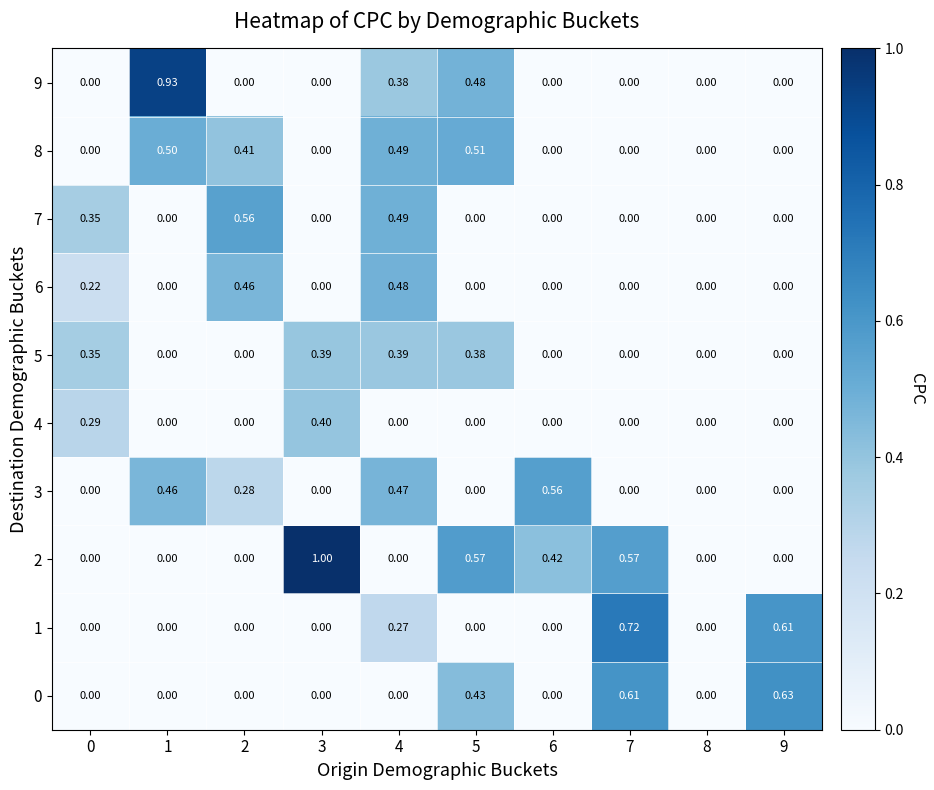

Which label corresponds to the largest value in the chart?

3